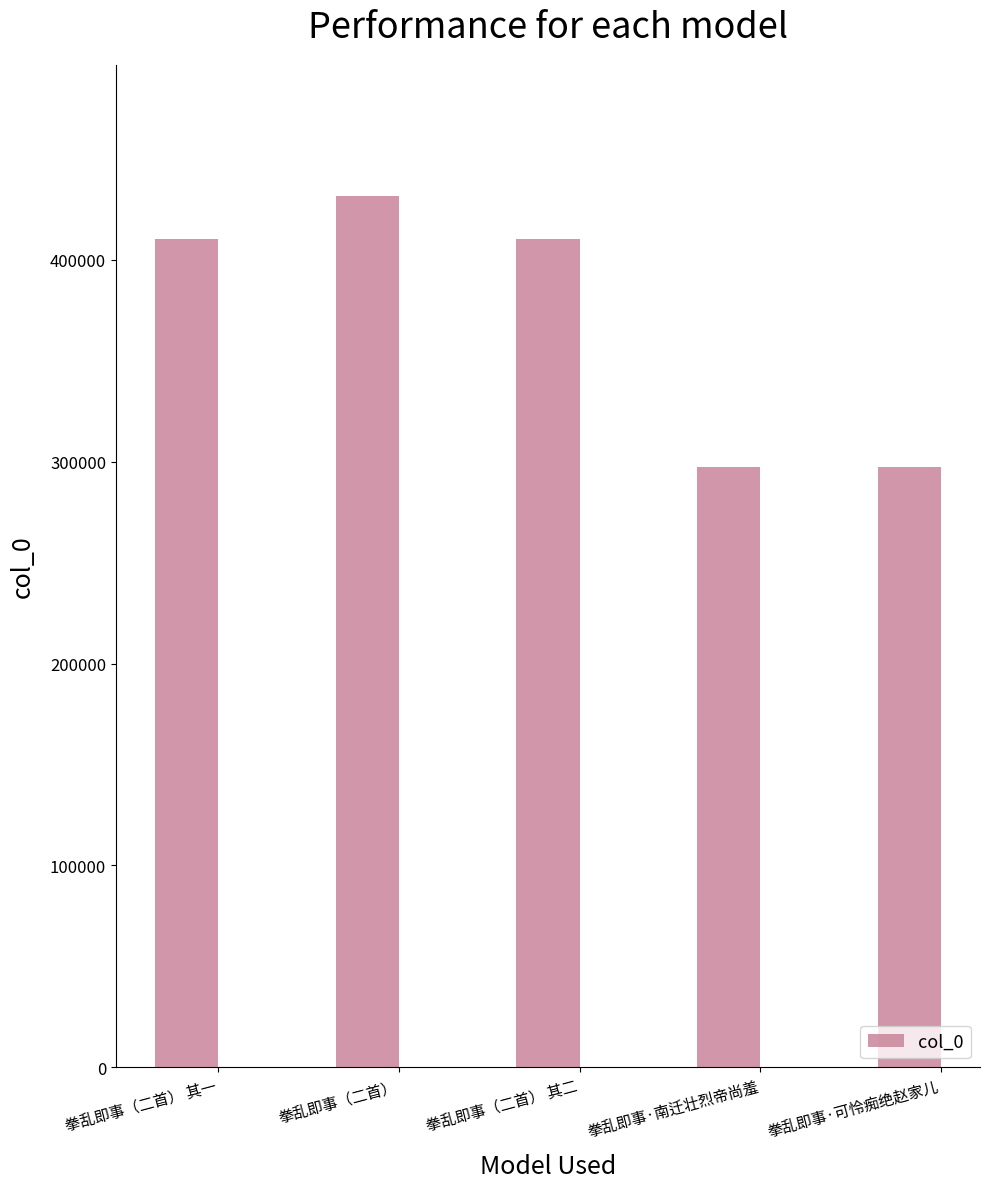

What is the difference between the values at 拳乱即事·南迁壮烈帝尚羞 and 拳乱即事（二首）?

134280